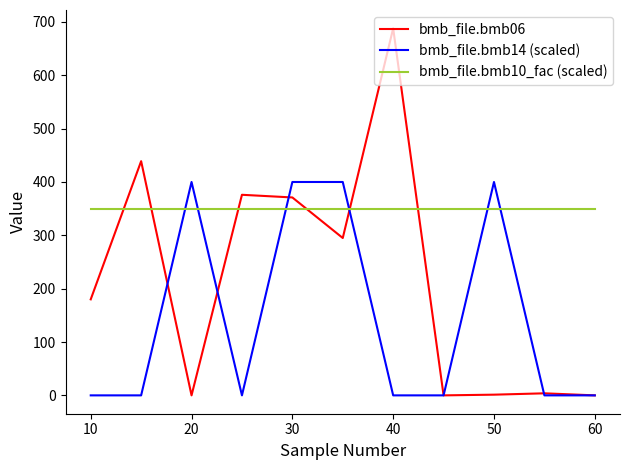

After their last crossing, which series has the higher values: bmb_file.bmb10_fac (scaled) or bmb_file.bmb14 (scaled)?

bmb_file.bmb10_fac (scaled)